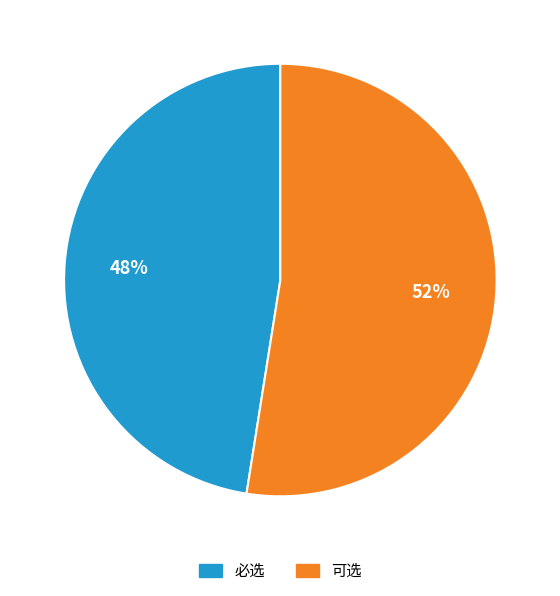

True or false: 可选 accounts for 52% of the total.

True